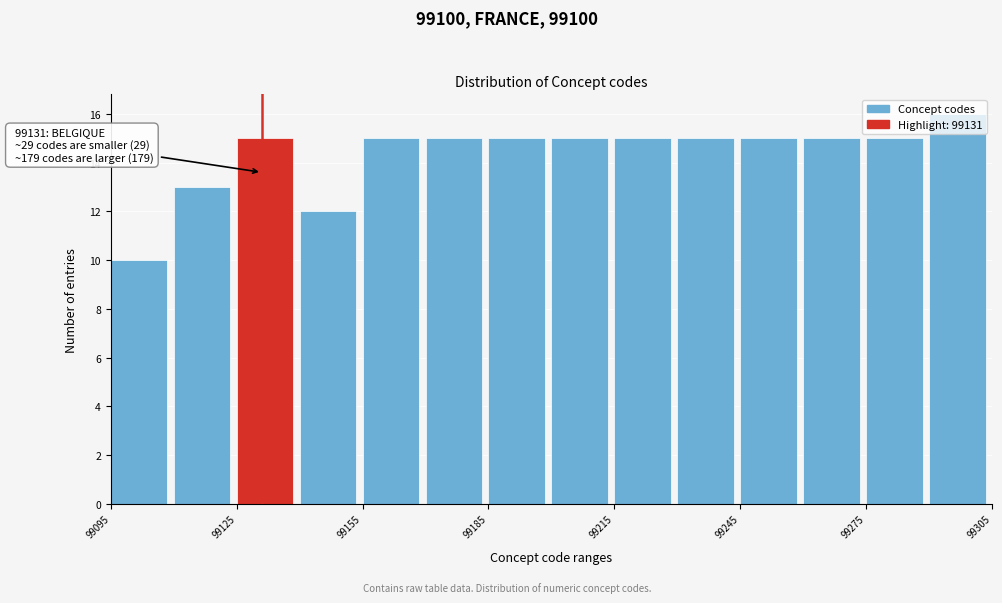

Around what value on the x-axis is the tallest bar? Give the approximate position of its centre, as read against the axis.

99295